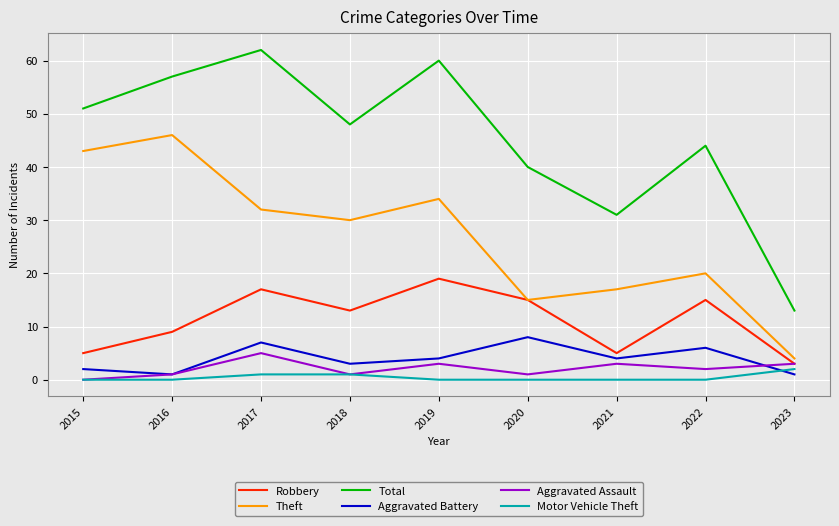

What value does the Aggravated Battery series have at 2019?

4